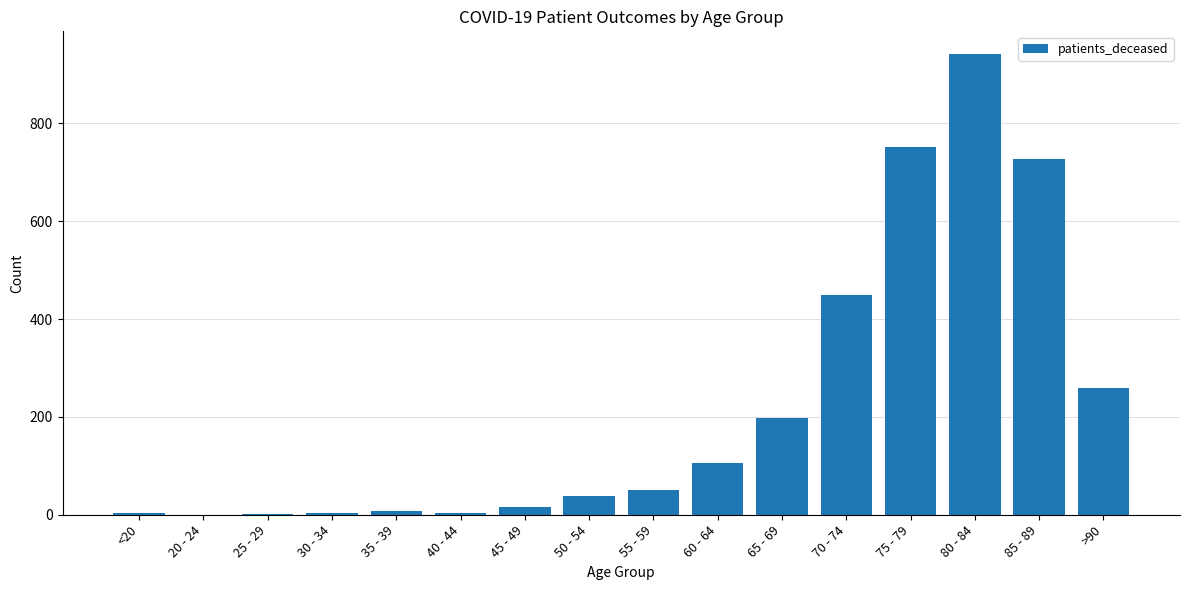

Between 65 - 69 and 70 - 74, which is larger?

70 - 74